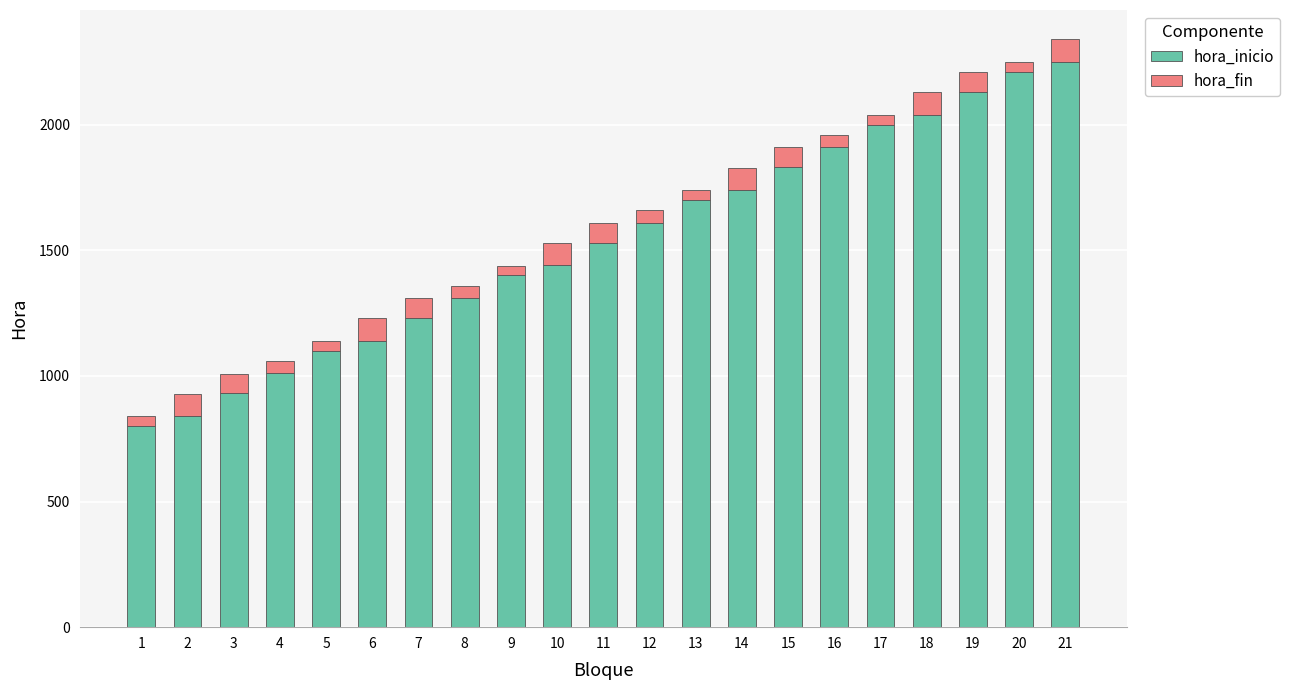

What is the minimum value for hora_inicio?

800